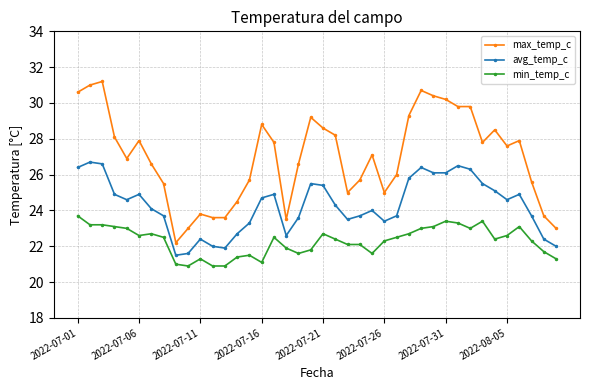

What is the lowest value of the min_temp_c series?

20.9